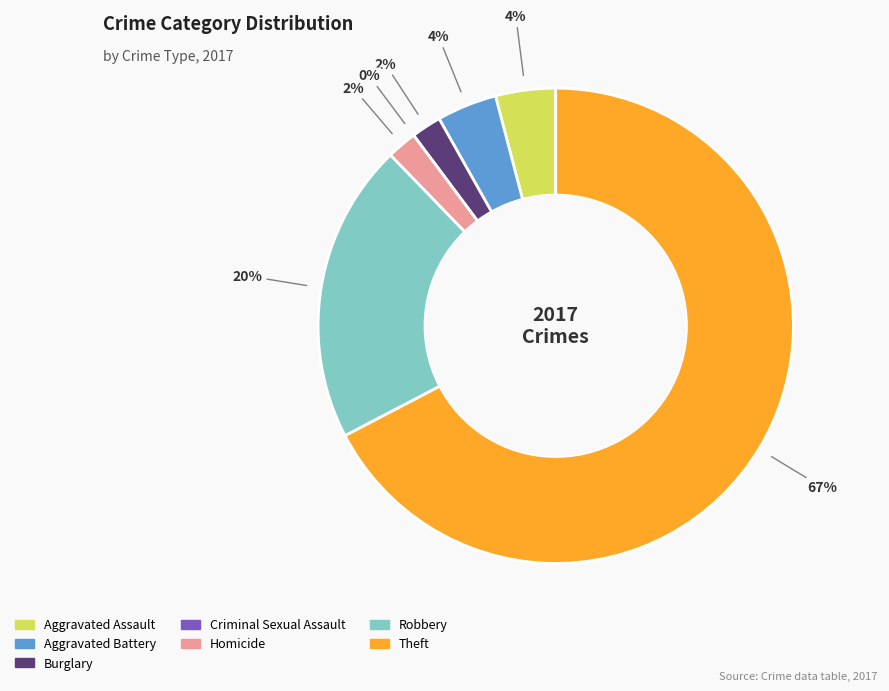

Which category has the biggest portion of the pie?

Theft